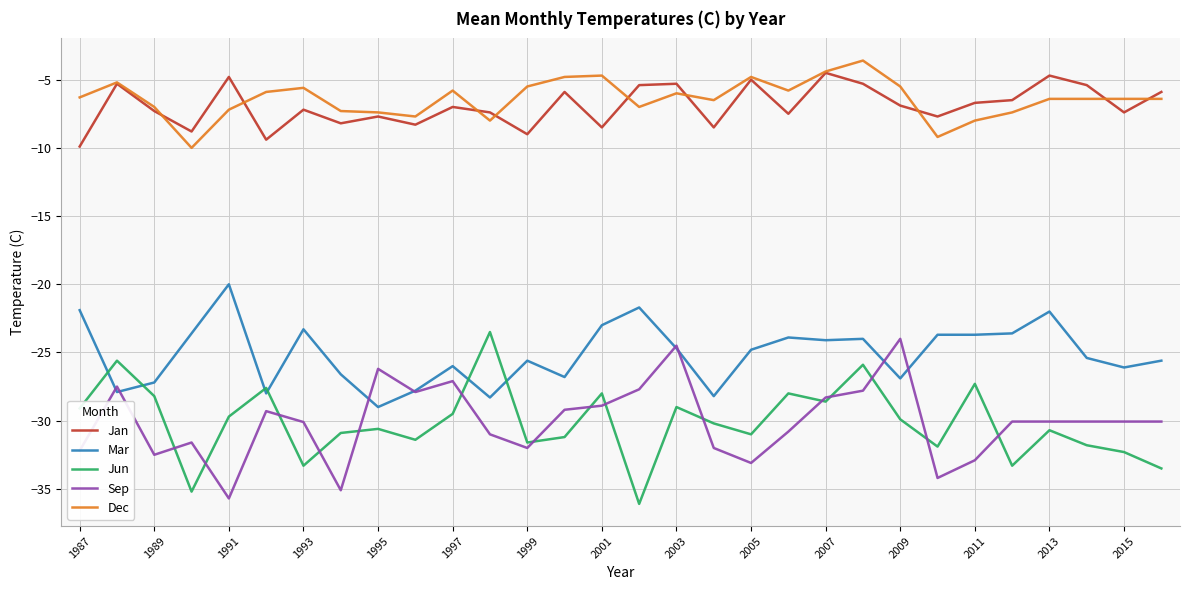

What is the lowest value of the Dec series?

-10.0